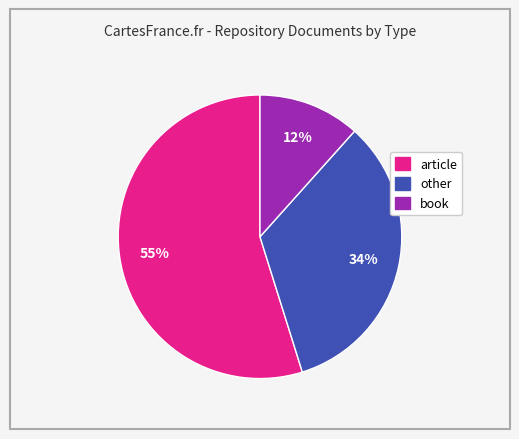

Is there a majority slice in this chart?

Yes